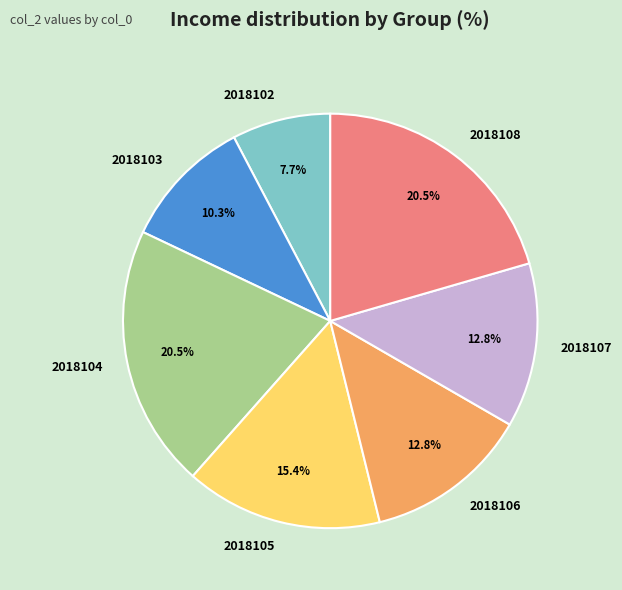

What is the smallest slice in the pie chart?

2018102